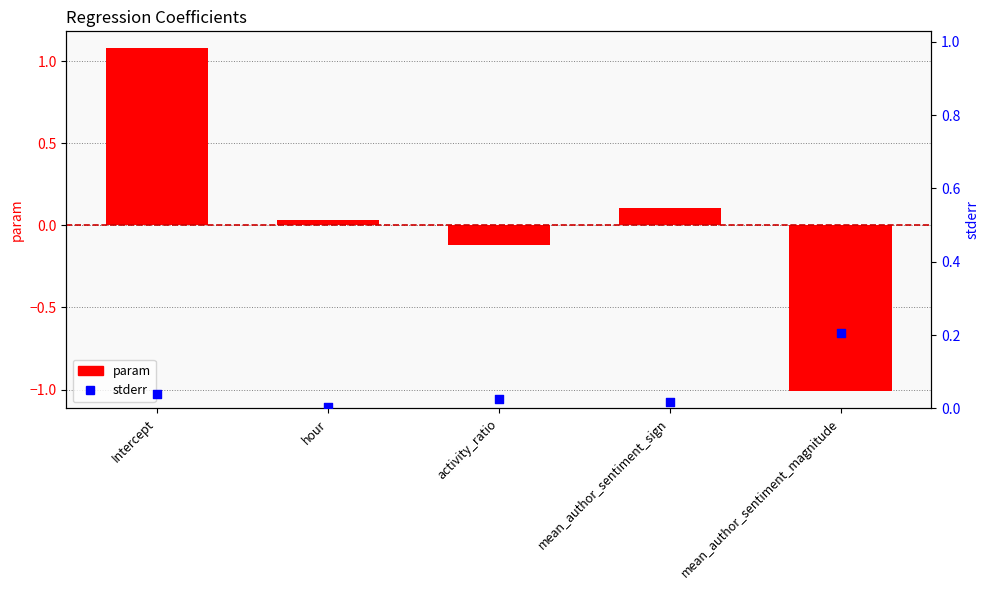

Which series contains the lowest Y value?

param